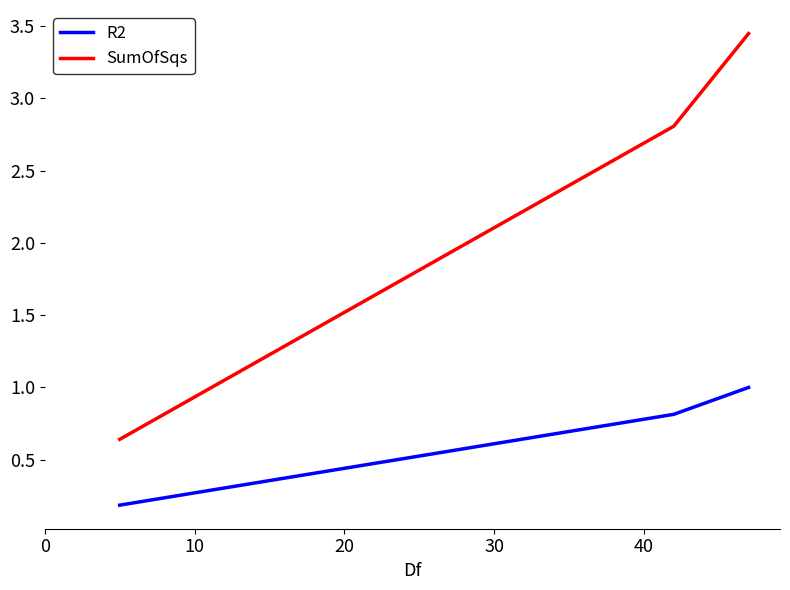

Which series has the widest spread of values?

SumOfSqs